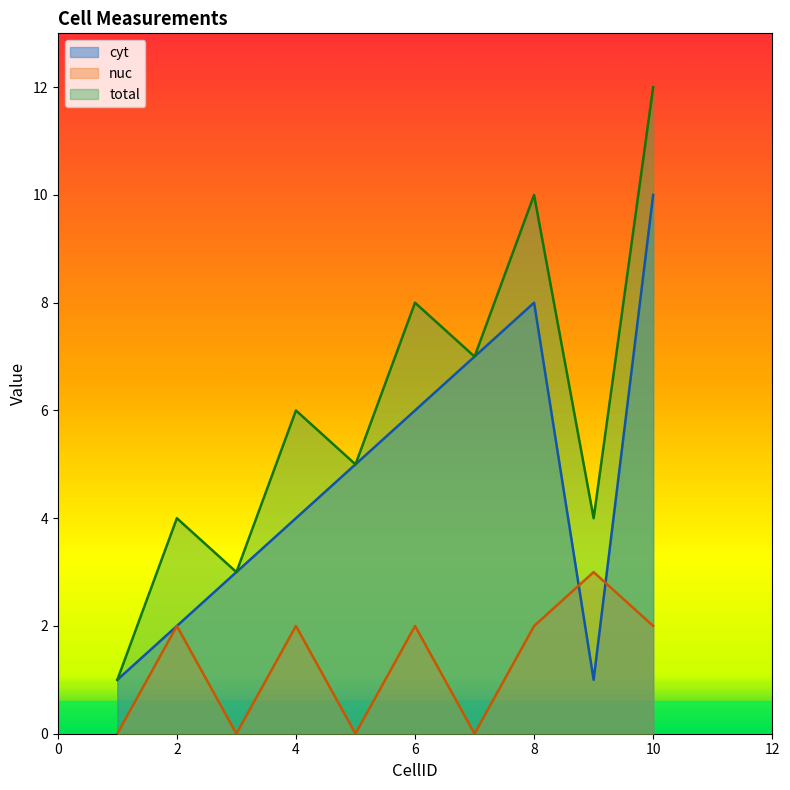

True or false: total and nuc cross at least once.

False